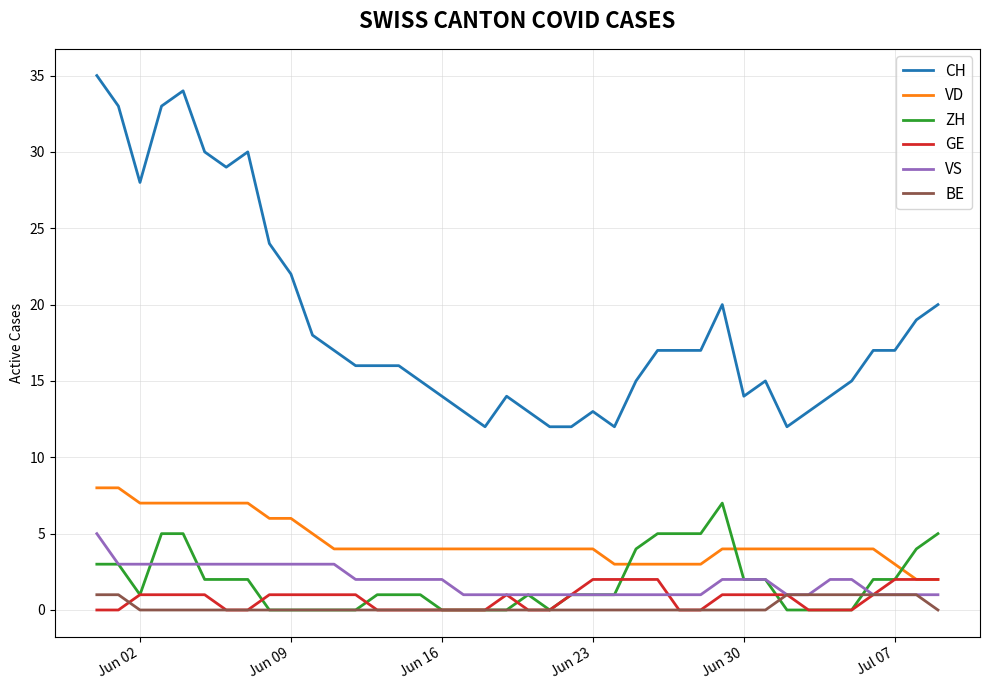

After their last crossing, which series has the higher values: ZH or VD?

ZH